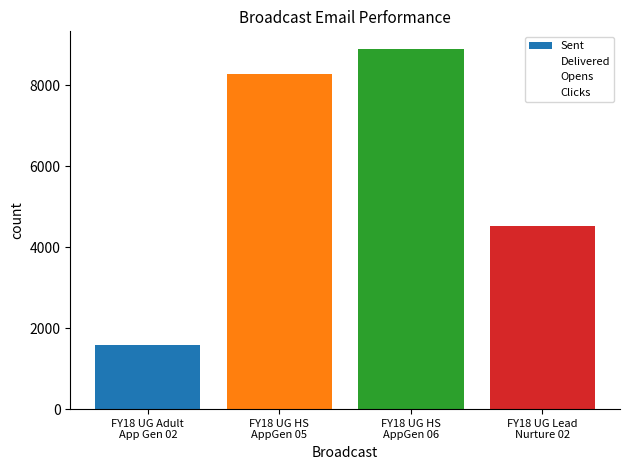

What is the total value across all series at FY18 UG Lead
Nurture 02?

9749